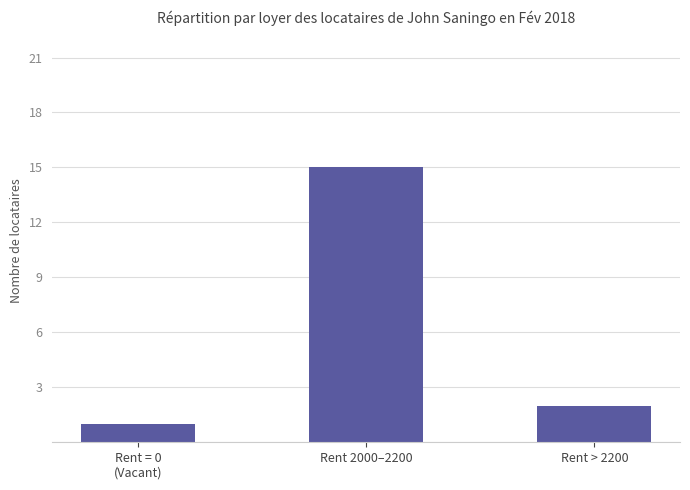

True or false: the data shows 4 at Rent 2000–2200.

False